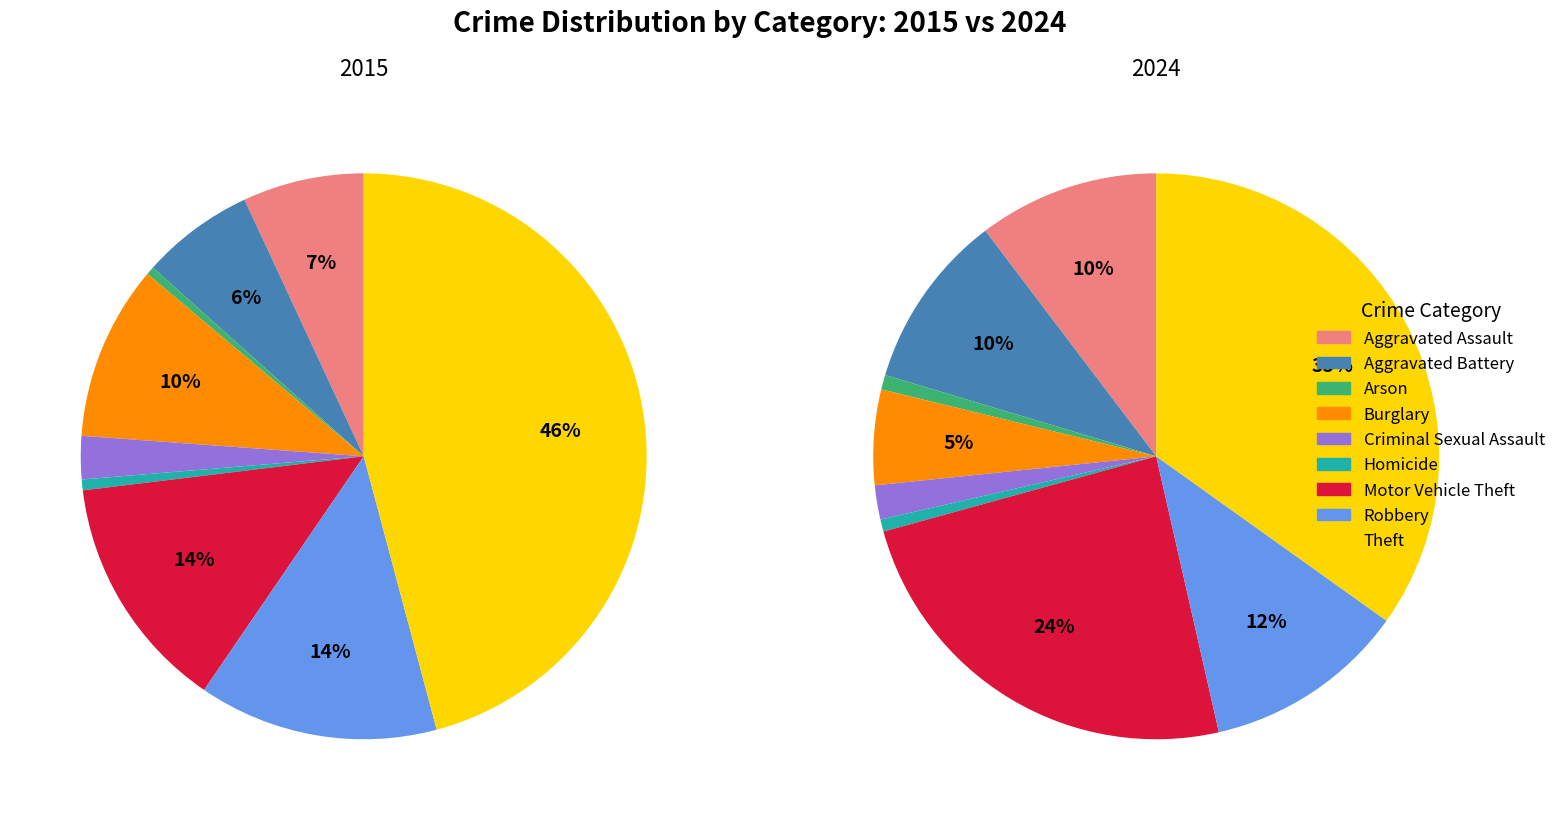

How many slices are in this pie chart?

9